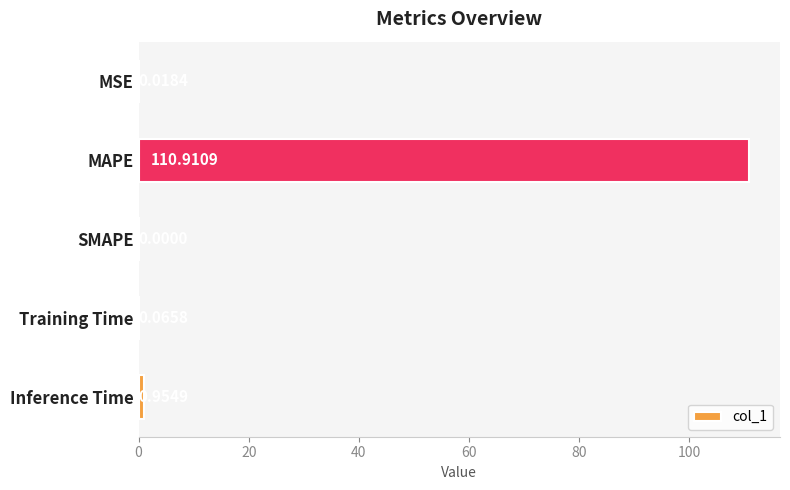

Which label corresponds to the largest value in the chart?

MAPE